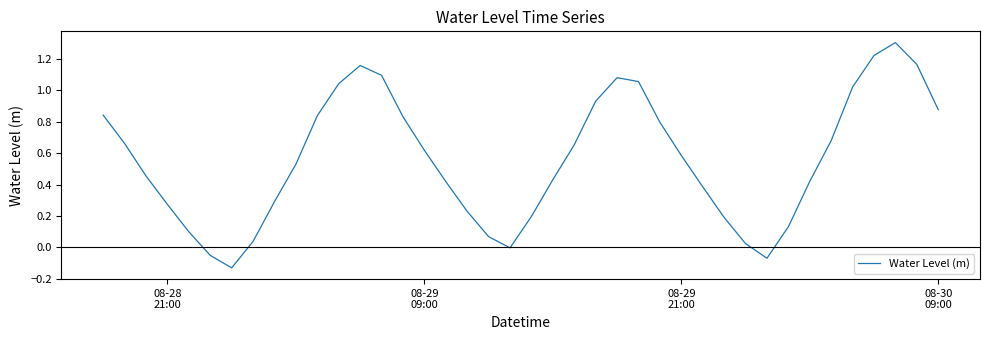

What is the maximum value shown in the chart?

1.3